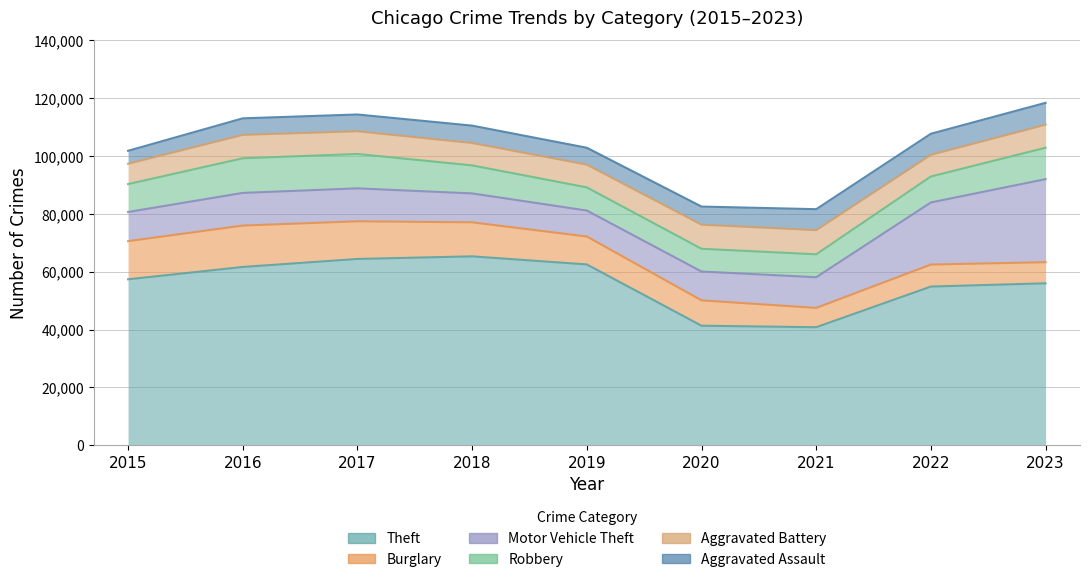

What value does the Burglary series have at 2016, to the nearest 100?

14300